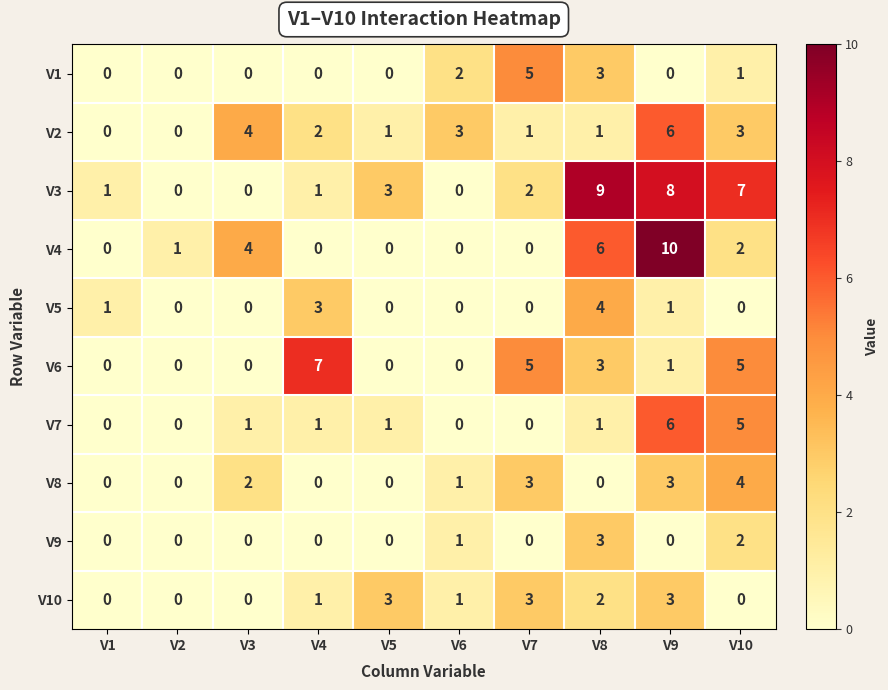

What value does the V7 series have at V9?

6